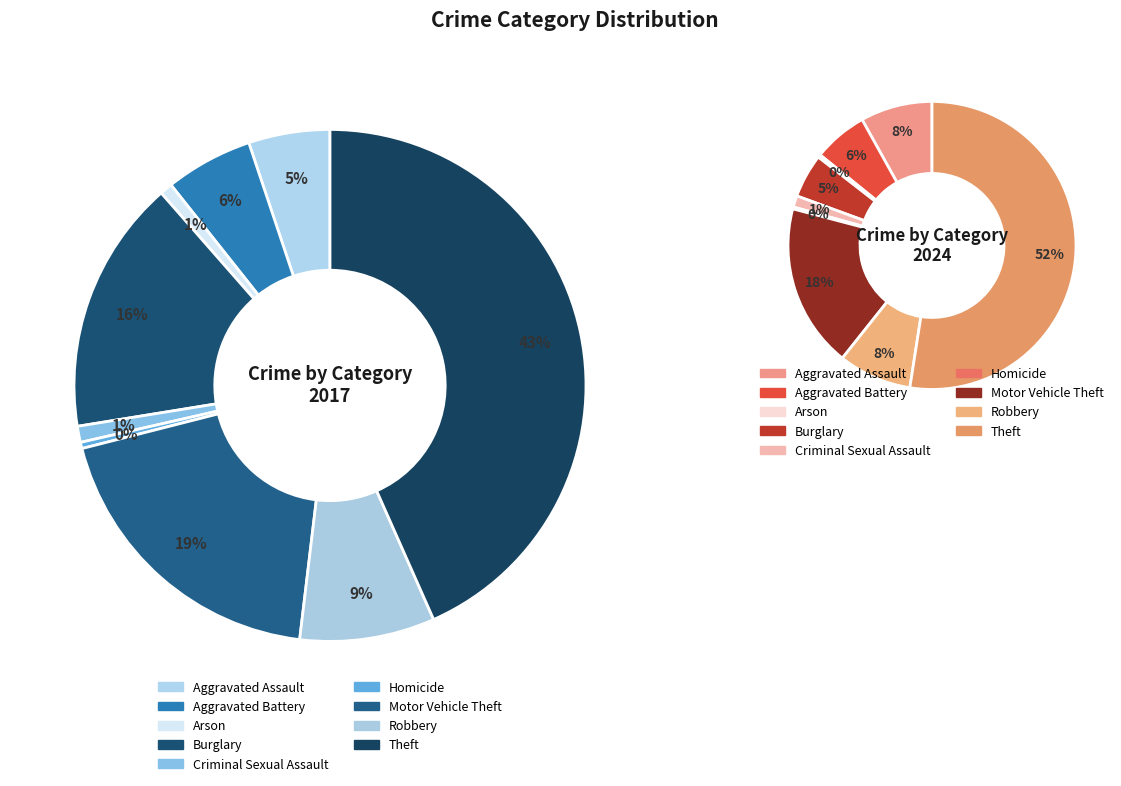

Does 3 represent more than half of the total?

No